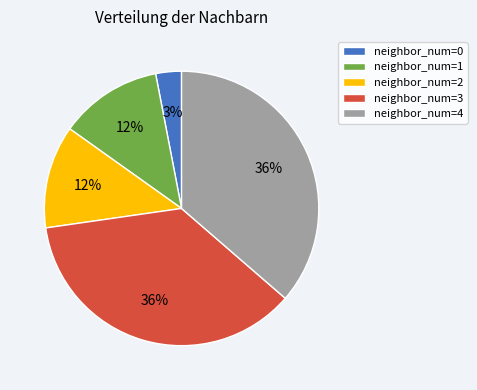

Between neighbor_num=4 and neighbor_num=0, which is larger?

neighbor_num=4